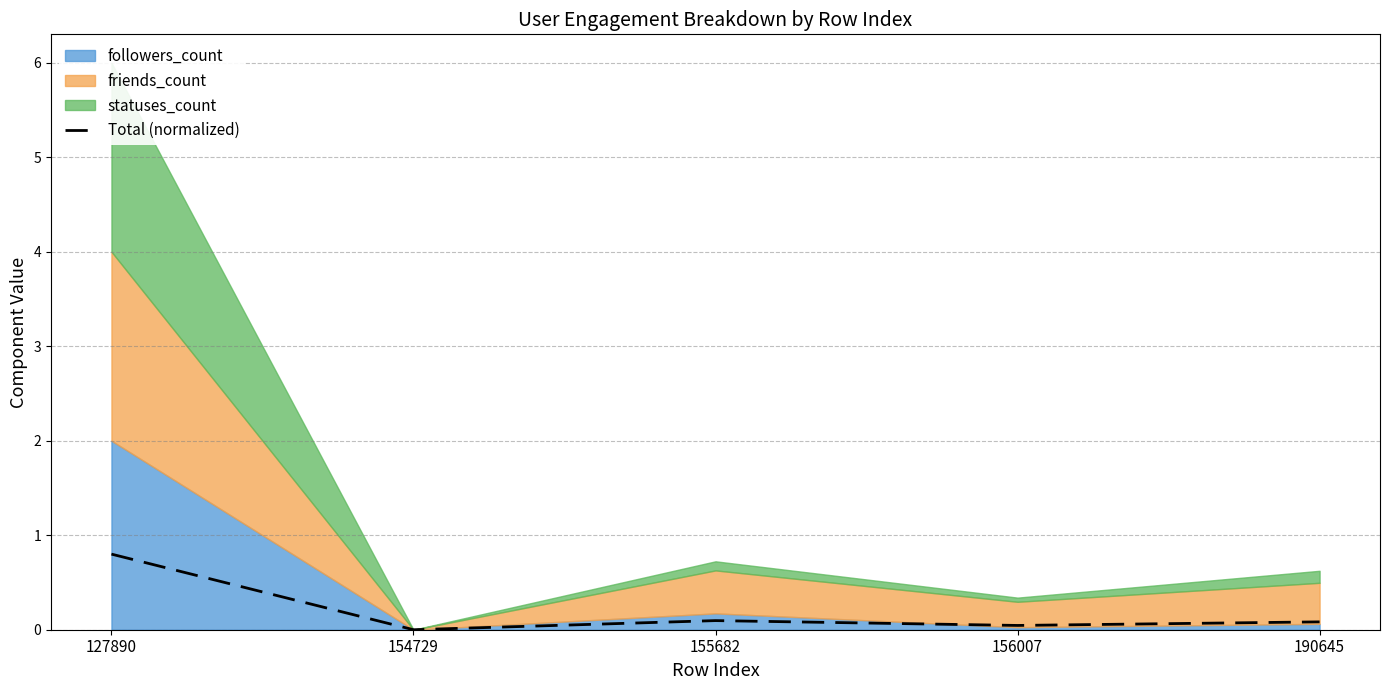

List the labels in order of value, largest first.

127890, 155682, 190645, 156007, 154729